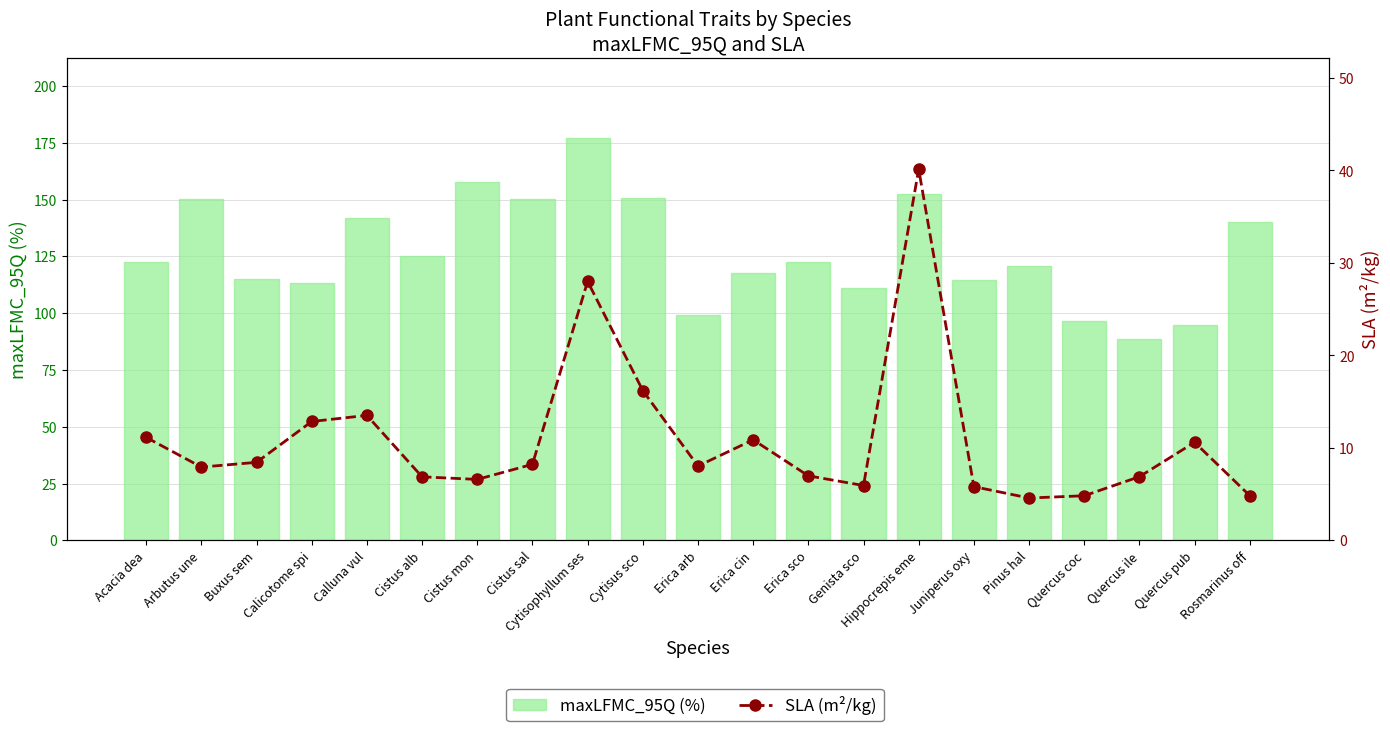

What is the maximum value shown in the chart?

176.9